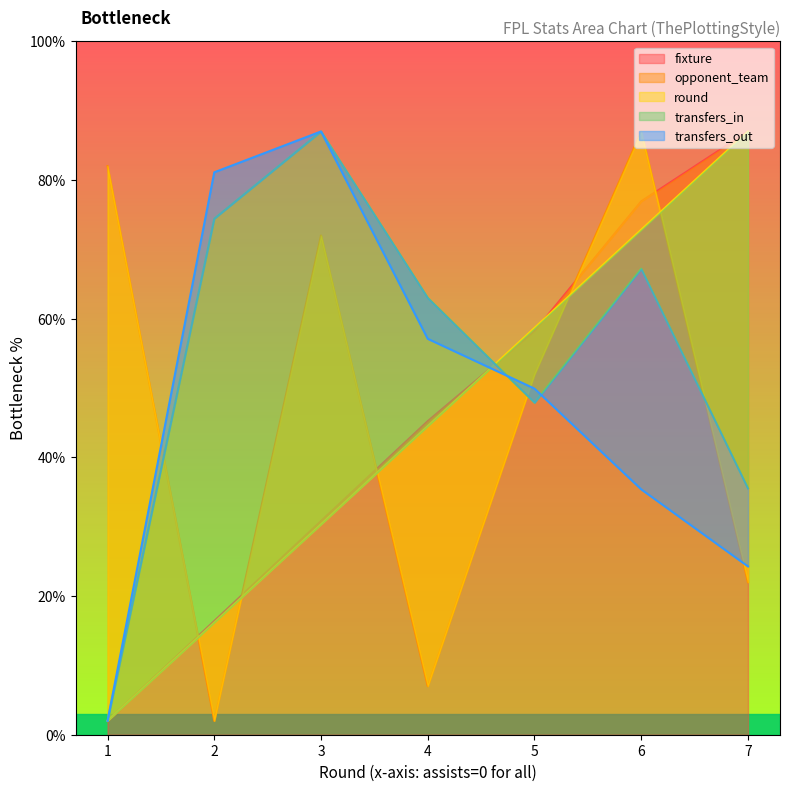

How many distinct data groups are displayed?

5